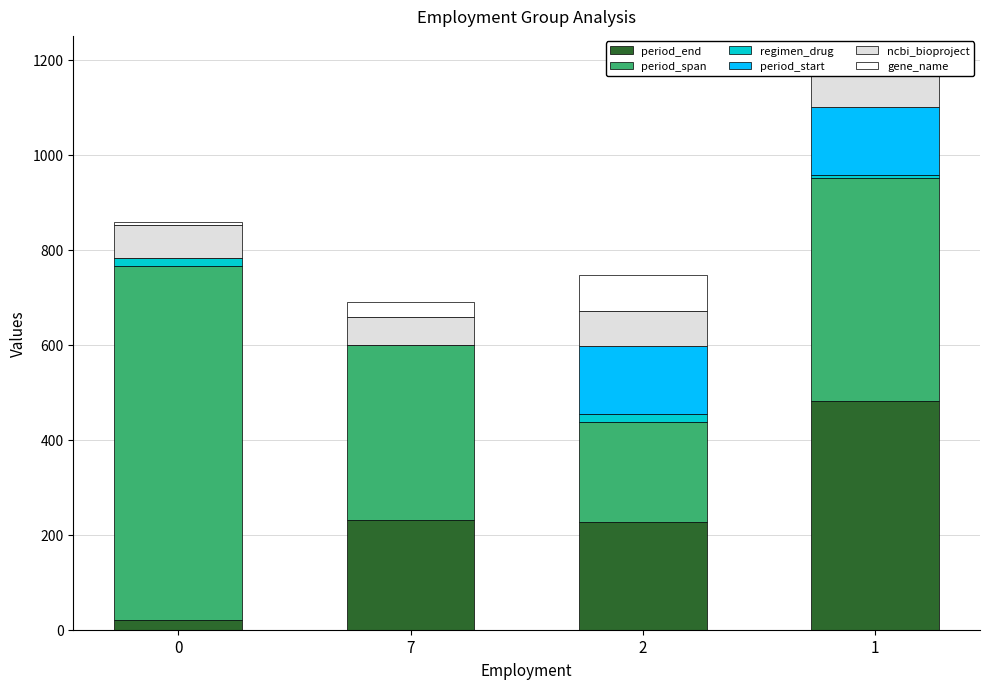

What are all the series names shown in the legend?

period_end, period_span, regimen_drug, period_start, ncbi_bioproject, gene_name